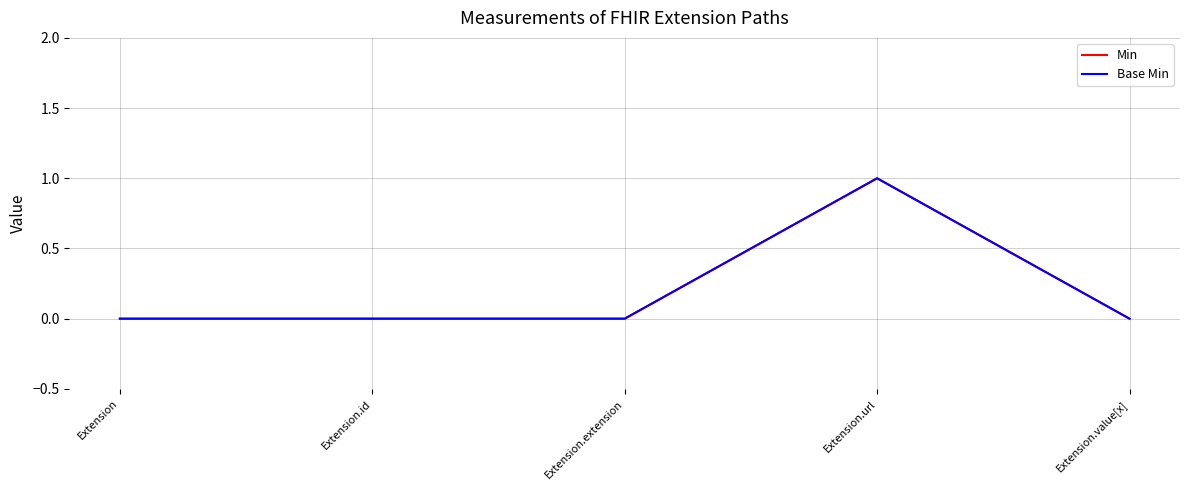

Is this an area chart (filled region under the line)?

No